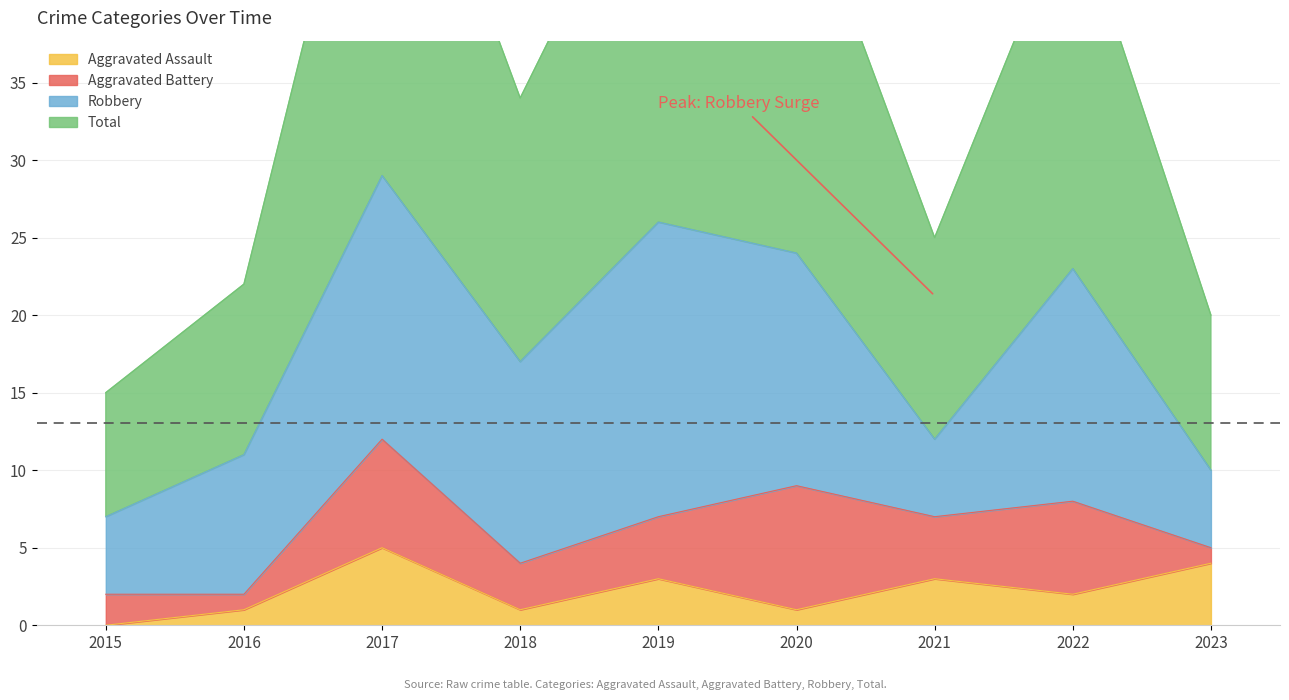

How many data points in Aggravated Assault are less than 2?

4